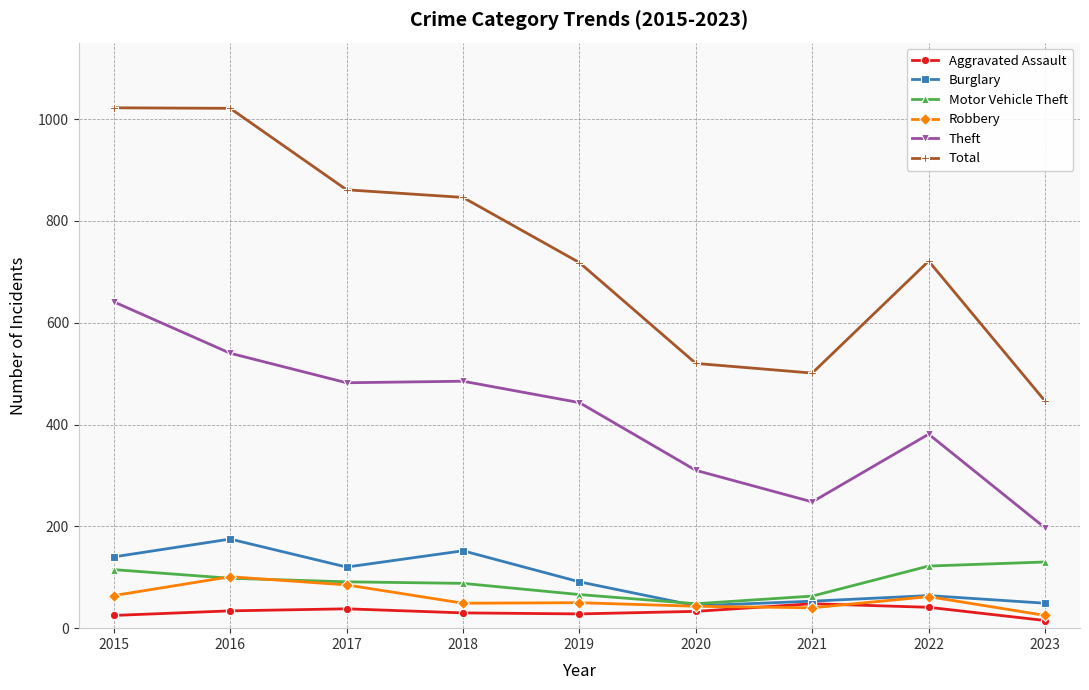

What is the highest value of the Total series?

1022